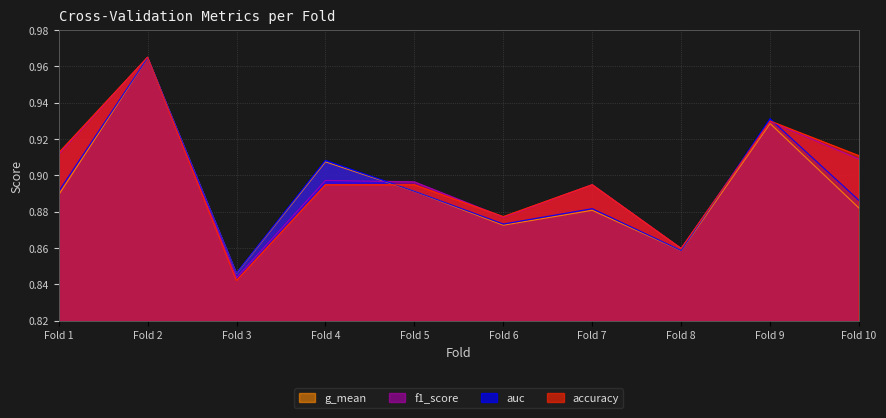

Between Fold 3 and Fold 4, which series saw the biggest shift?

auc